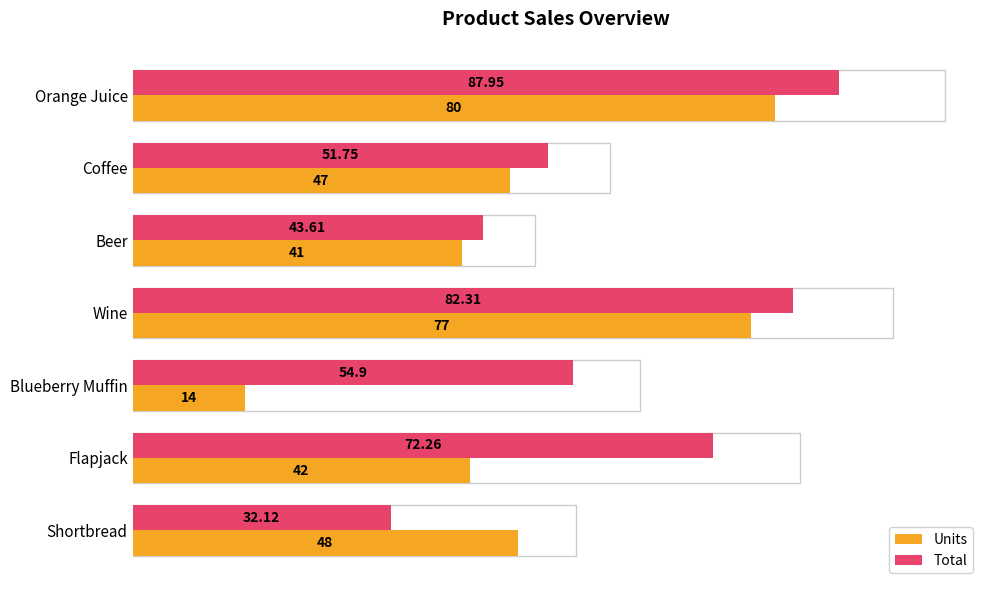

What is the difference between the maximum and minimum values in the Units series?

66.0